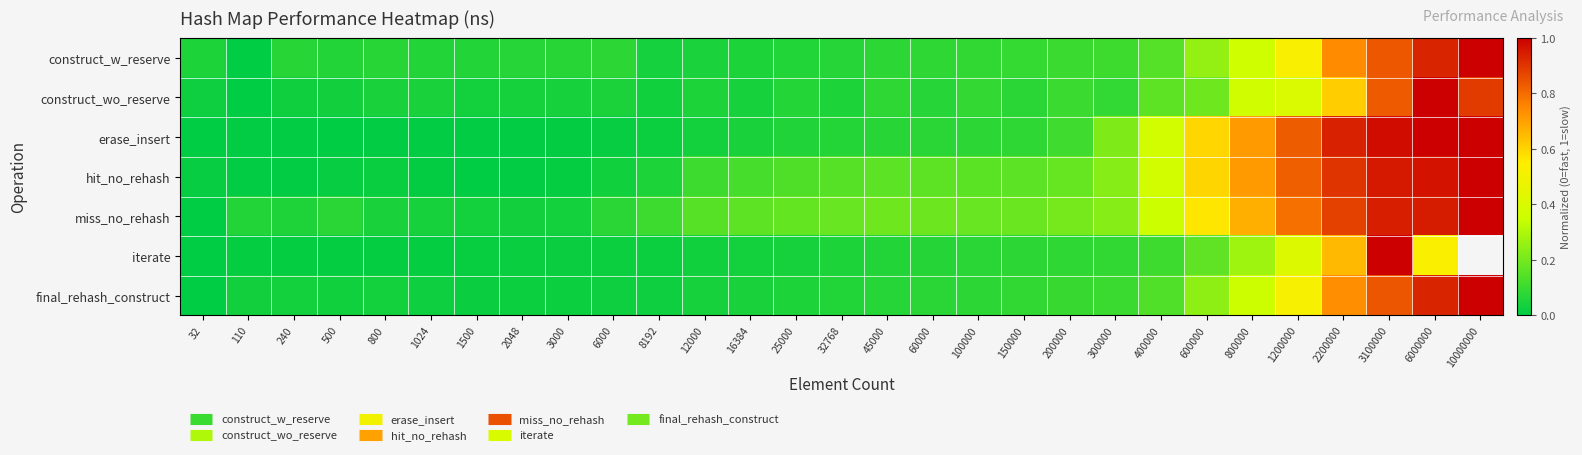

Is it true that miss_no_rehash equals 1.3 at 3100000?

False